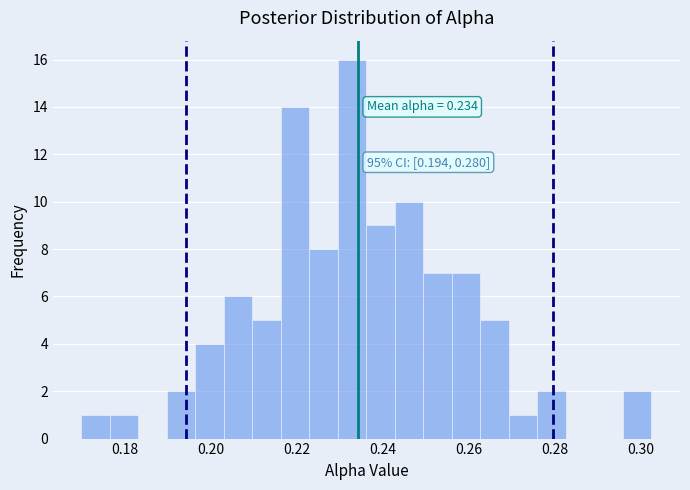

Around what value on the x-axis is the tallest bar? Give the approximate position of its centre, as read against the axis.

0.232